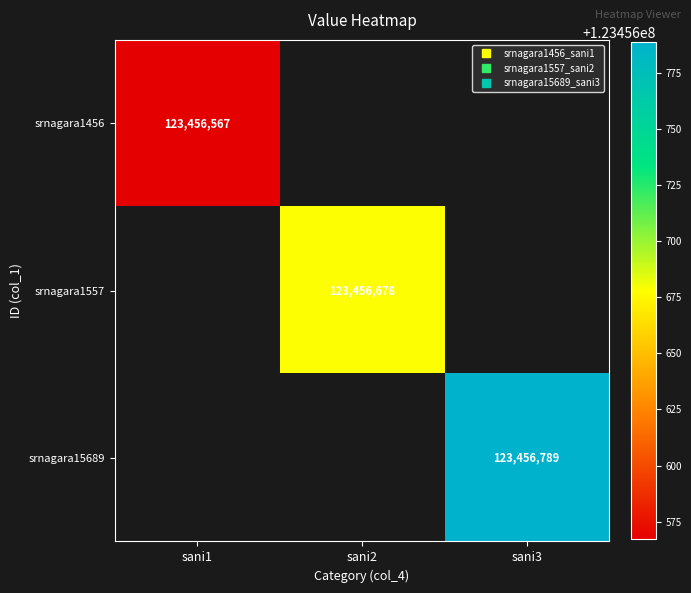

The value of srnagara1557 at sani2 is 178587235.5. True or false?

False